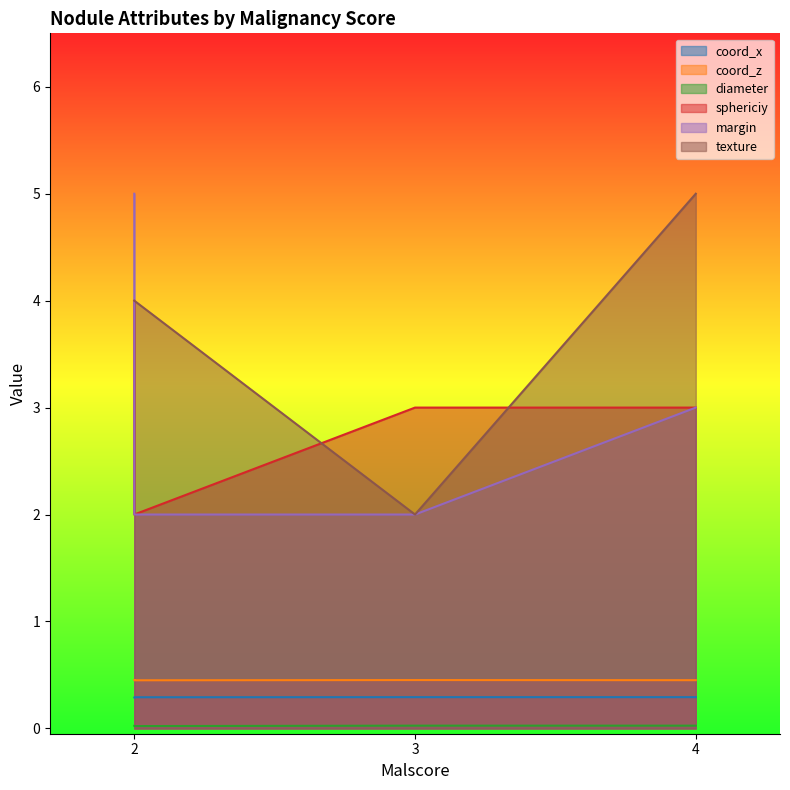

Where do margin and texture first cross each other?

2 and 2